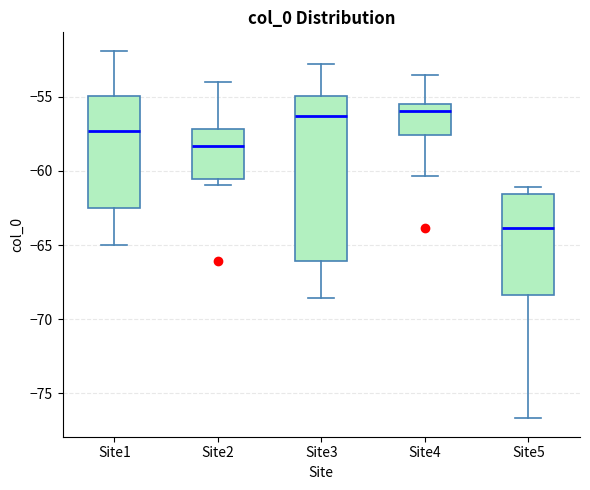

Where does the upper whisker of the box for Site4 end on the y-axis? The values are not printed on the chart, so give them approximately, as read against the axis.

-53.5